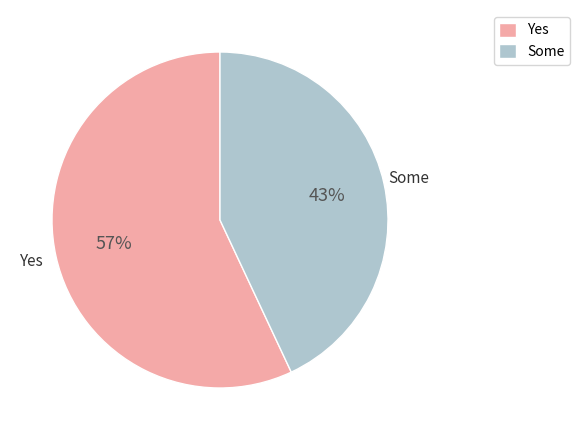

Count the number of slices in the pie.

2